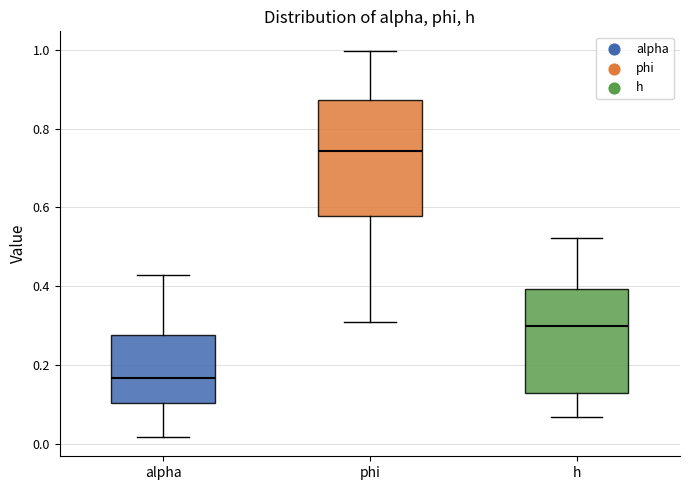

Which box is the tallest, from its lower edge to its upper edge?

phi